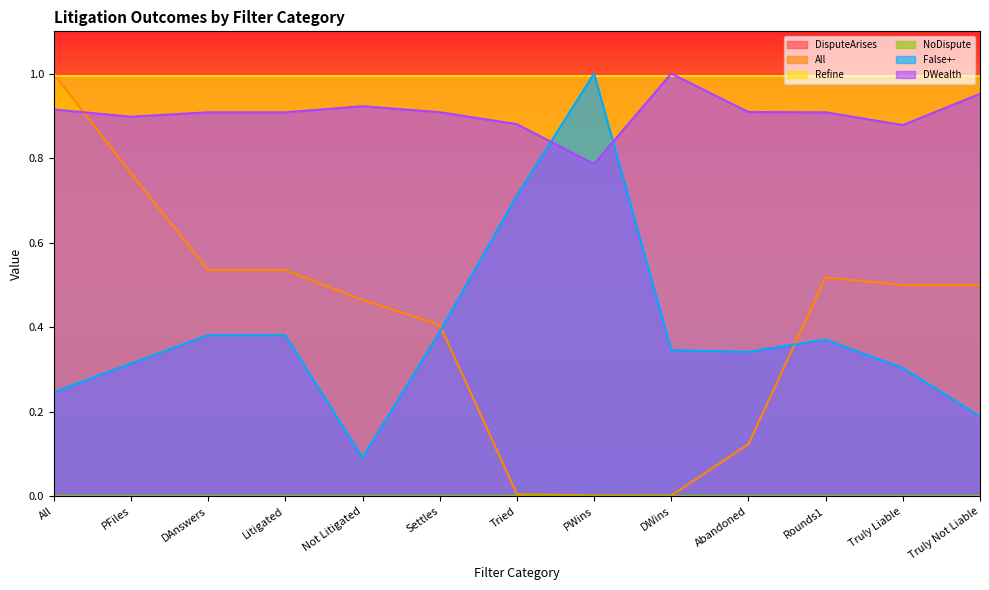

In All, how many points are lower than both neighbors (excluding endpoints)?

1